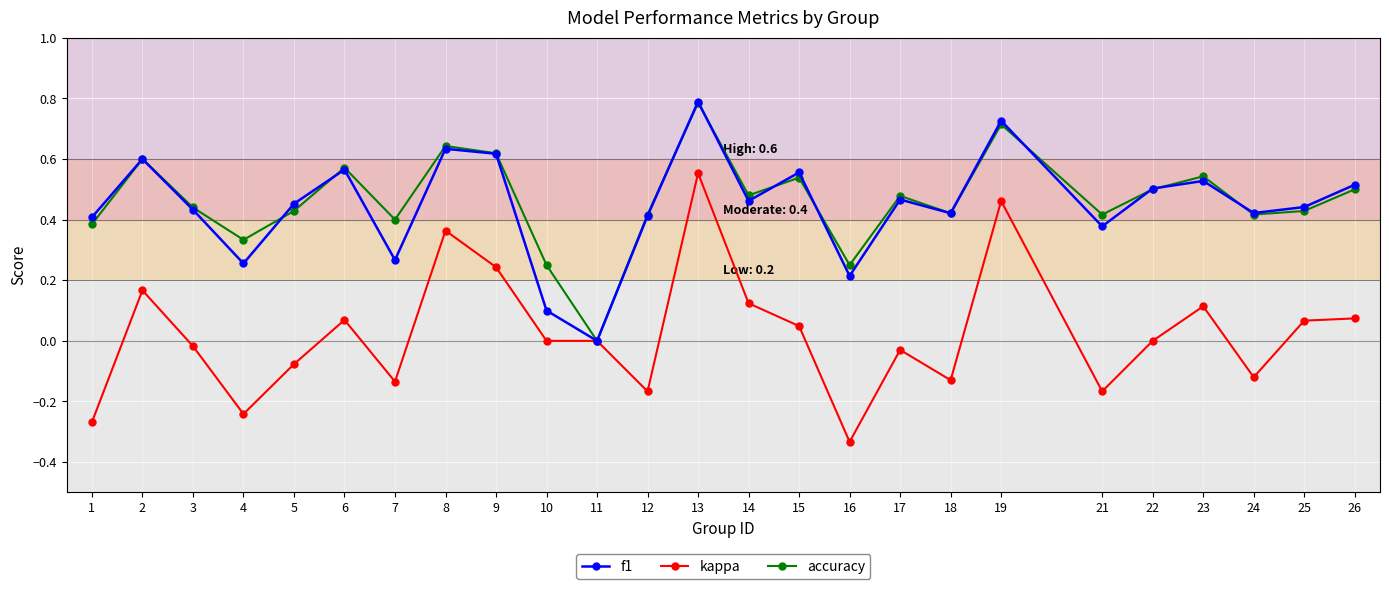

True or false: accuracy has a value of 0.5 at 22.

True